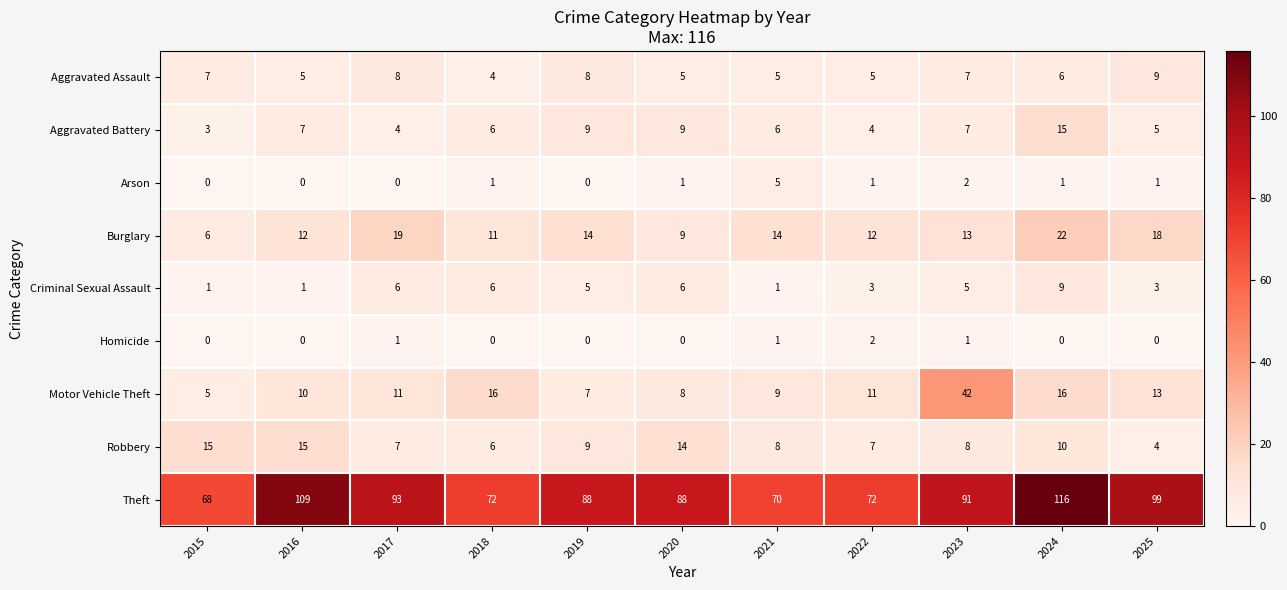

How many distinct data groups are displayed?

9